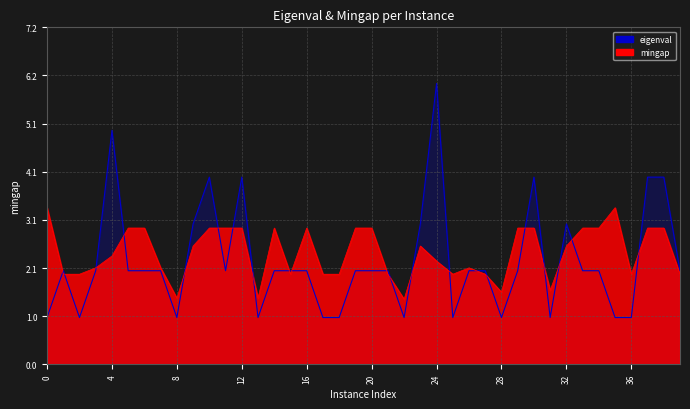

The value of mingap at 10 is 1.5. True or false?

False